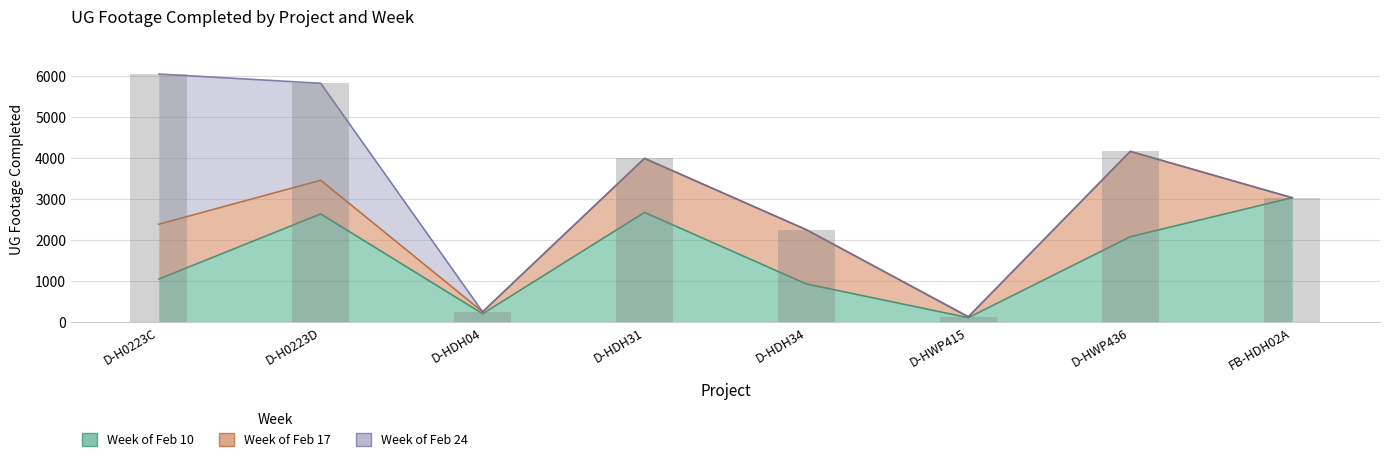

What is the value of the Week of Feb 17 bar at the 5th from the left?

1324